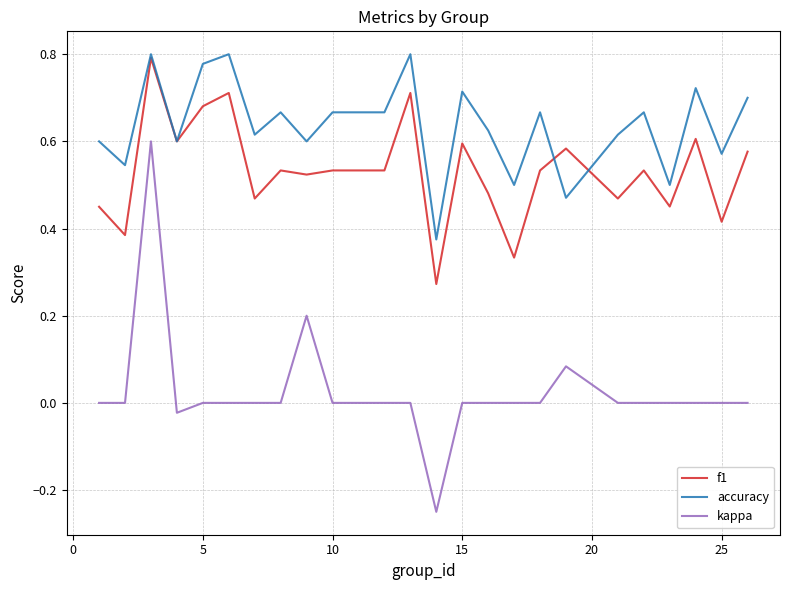

True or false: kappa and f1 cross at least once.

False